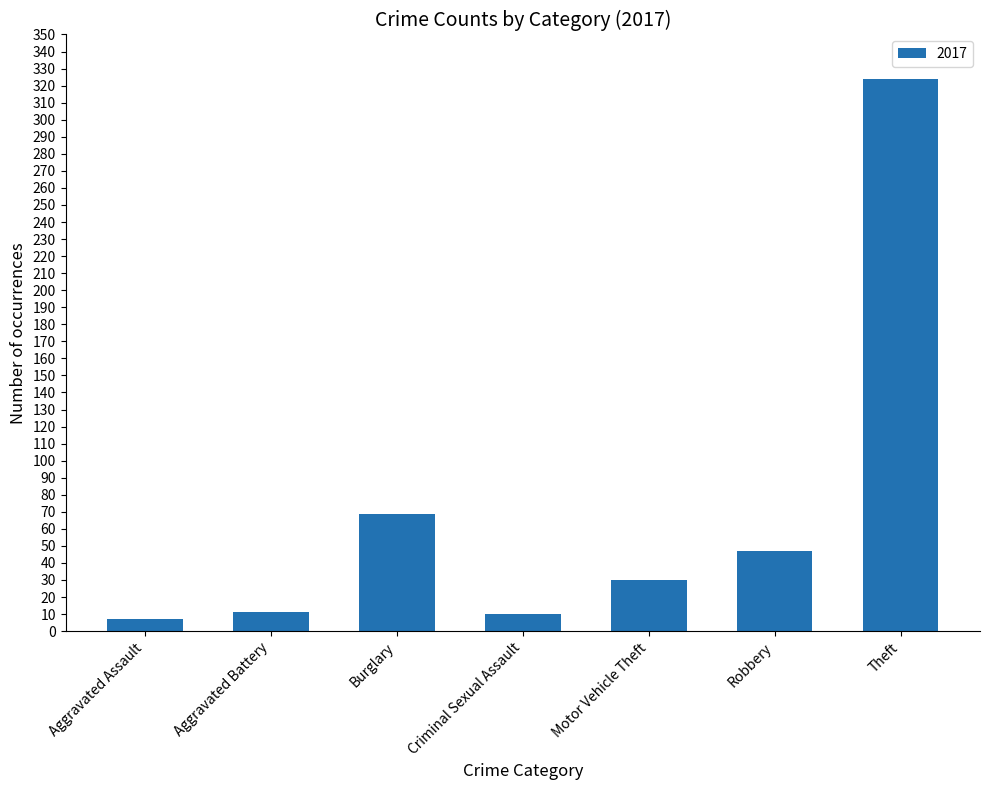

How many series are shown in this chart?

1